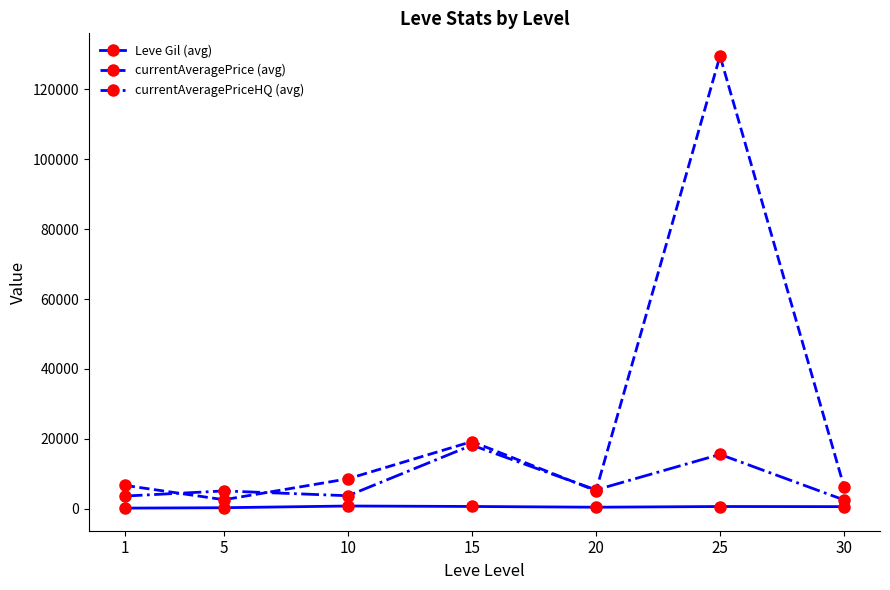

What is the highest value of the currentAveragePrice (avg) series?

129474.1